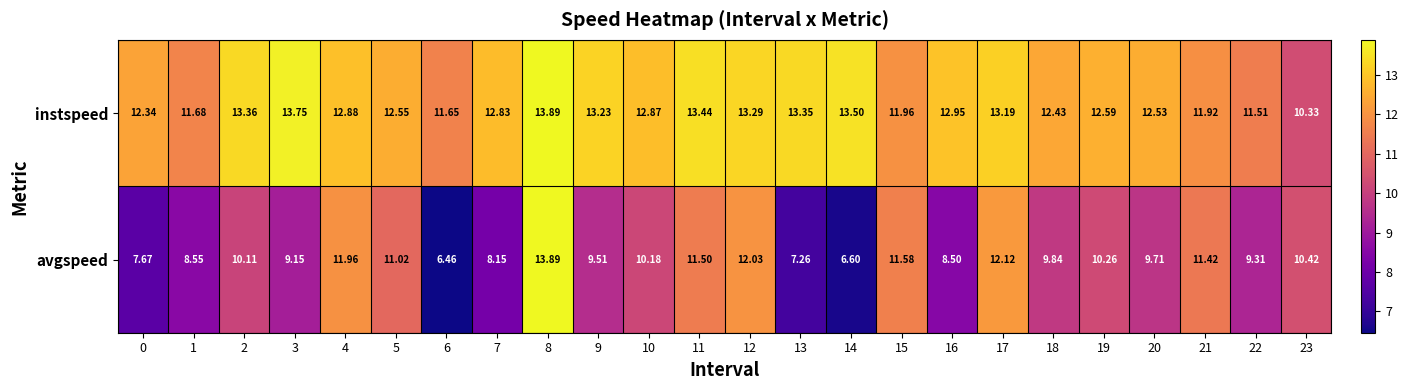

How many values in the instspeed series exceed 12?

18